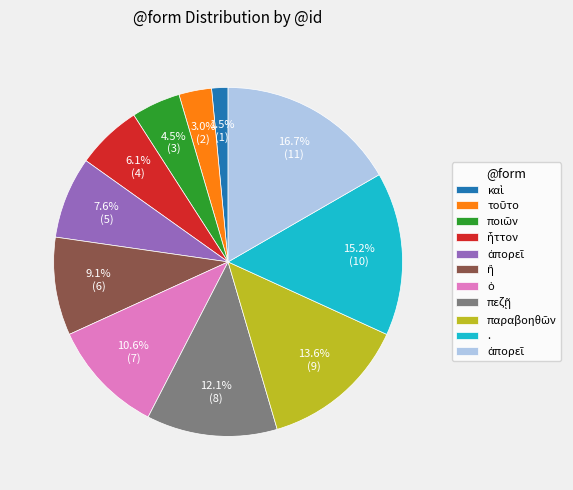

How many slices are in this pie chart?

11